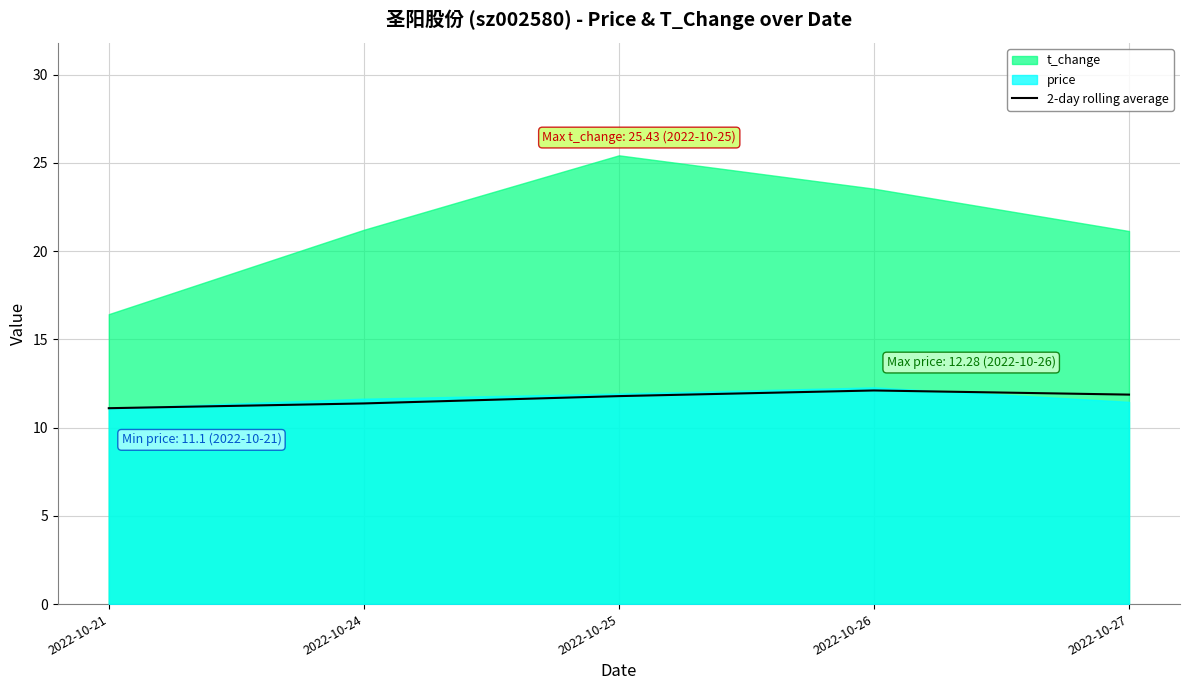

The value of 2-day rolling average at 2022-10-26 is 12.1. True or false?

True